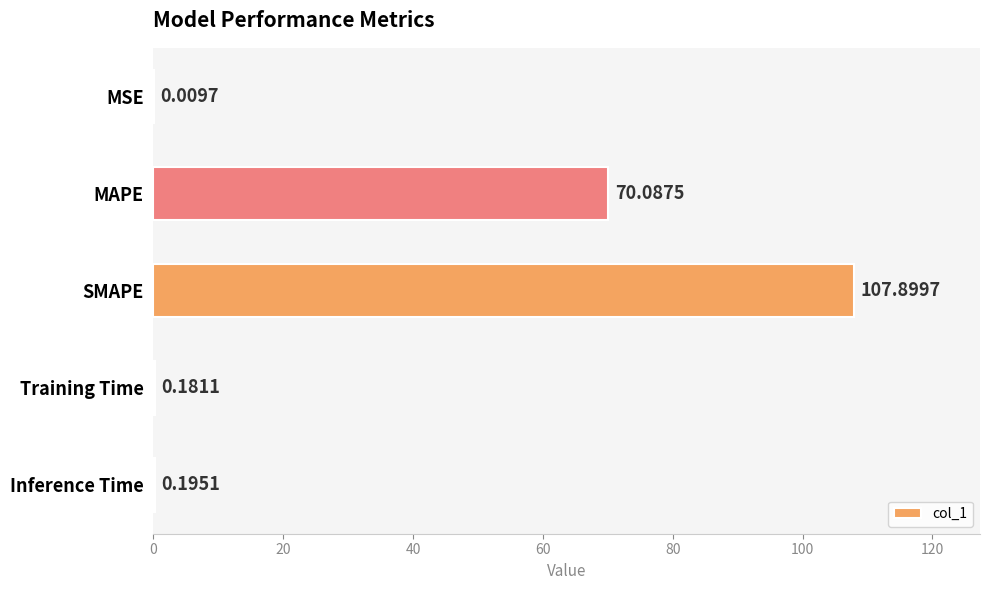

Are the bars horizontal?

Yes